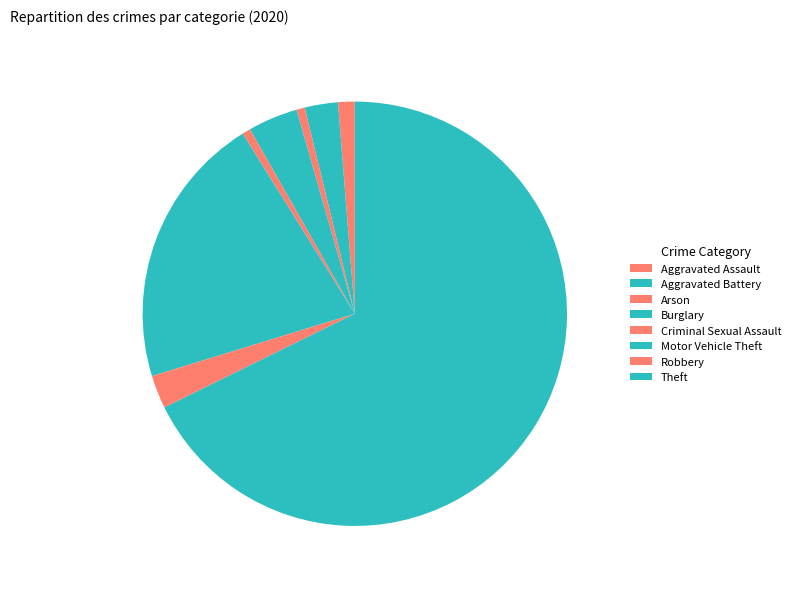

To the nearest percent, what is the difference between the largest and smallest slice percentages?

67%